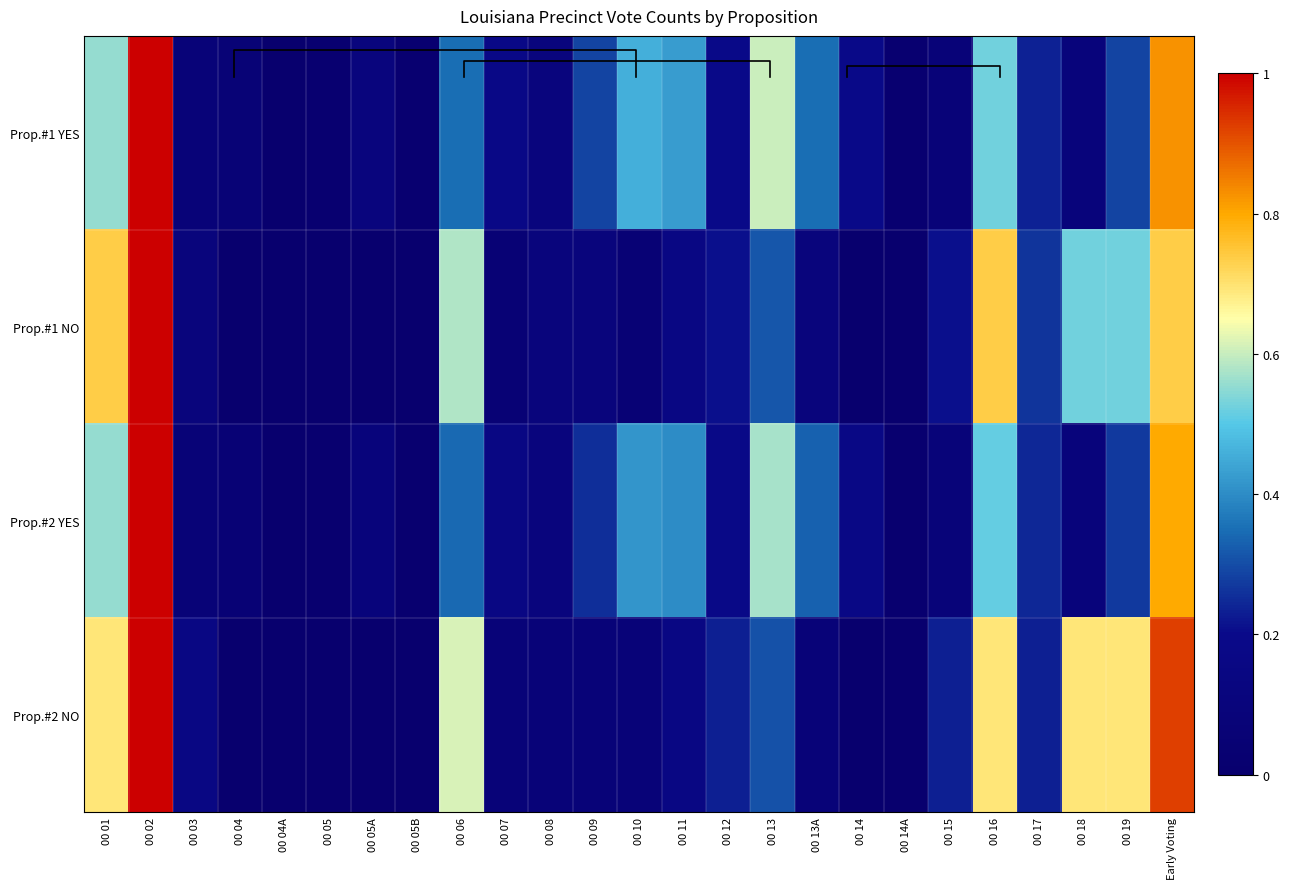

What is the difference between the maximum and second lowest values in the Prop.#1 NO series?

1.0